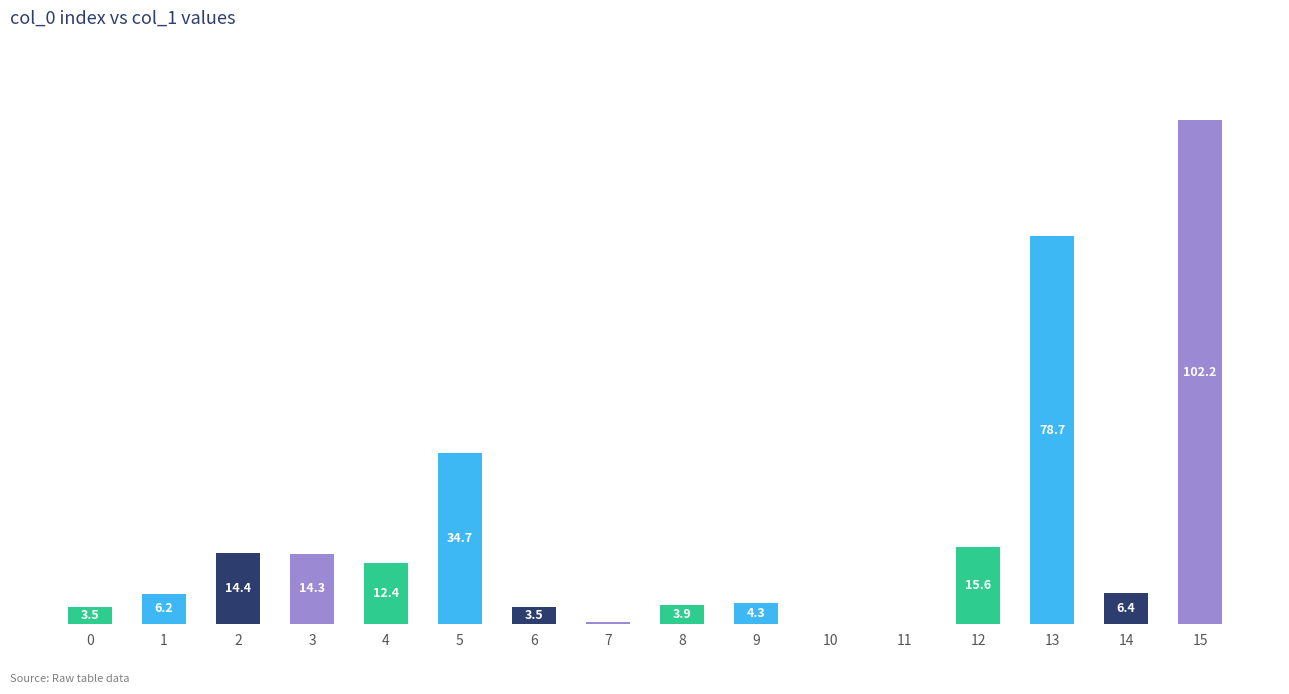

At which label is the value closest to 51?

5